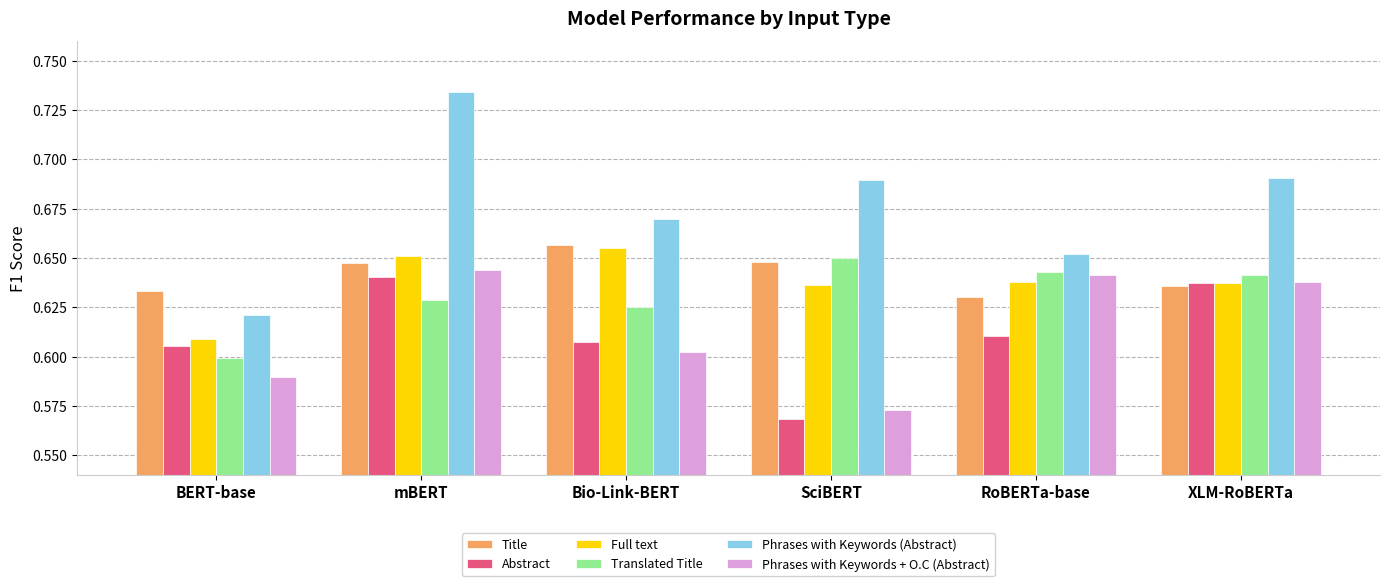

How many bars are there in each group?

6